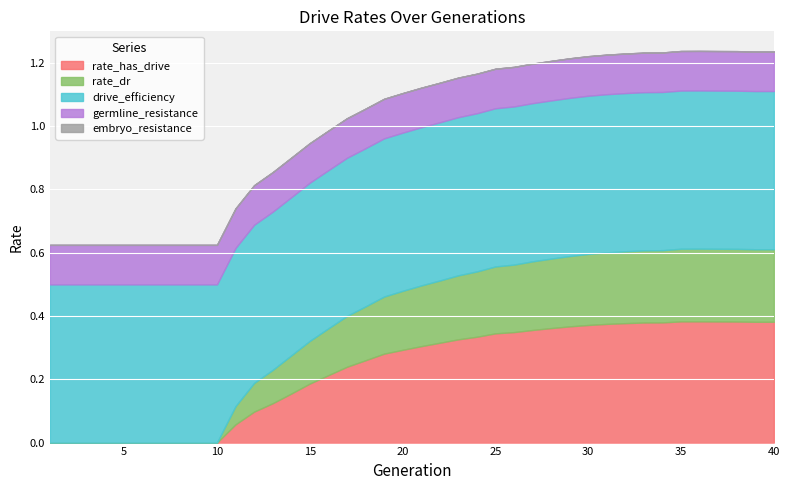

At which label is germline_resistance closest to 0?

1